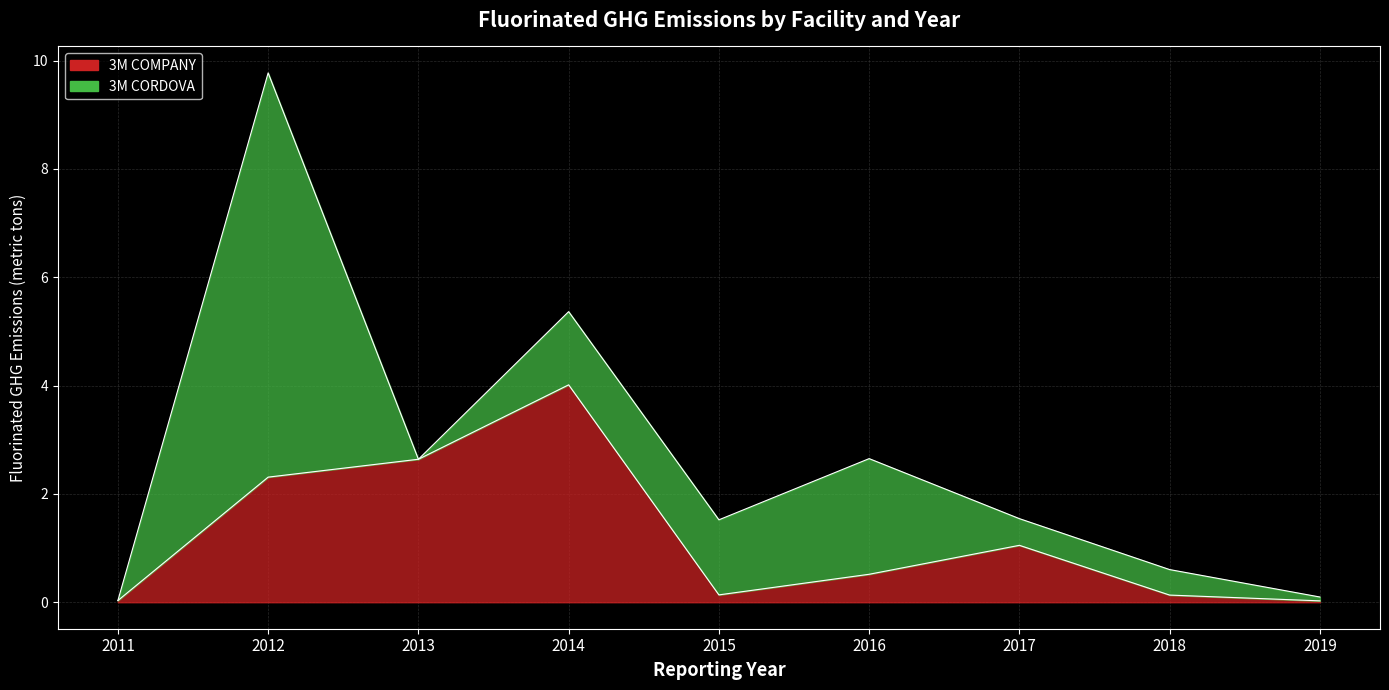

Which has a higher value, 2014 or 2019?

2014